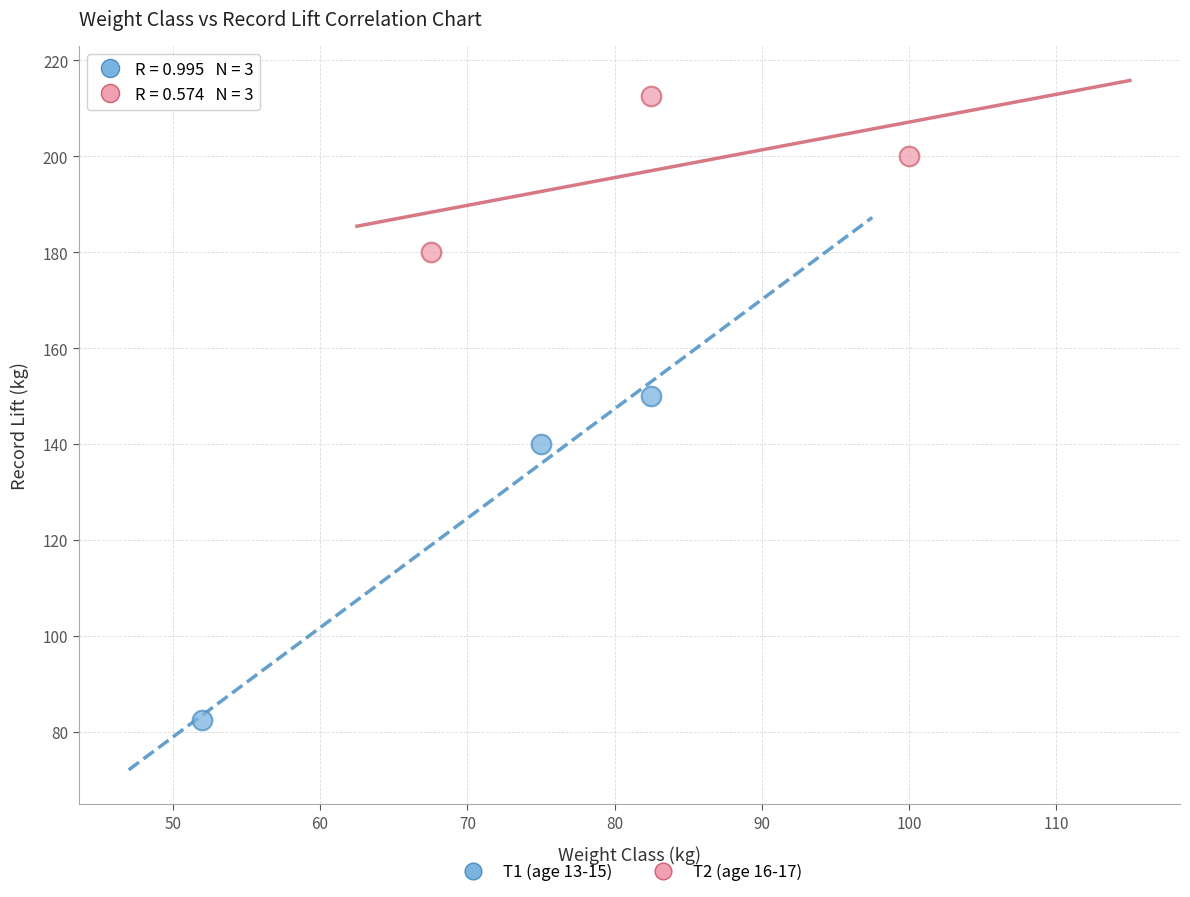

Which series has the largest Y range (max minus min)?

T1 (age 13-15)